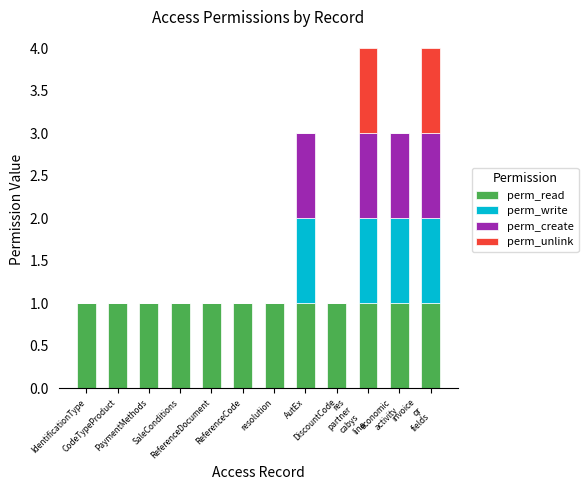

What is the sum of all perm_read values?

12